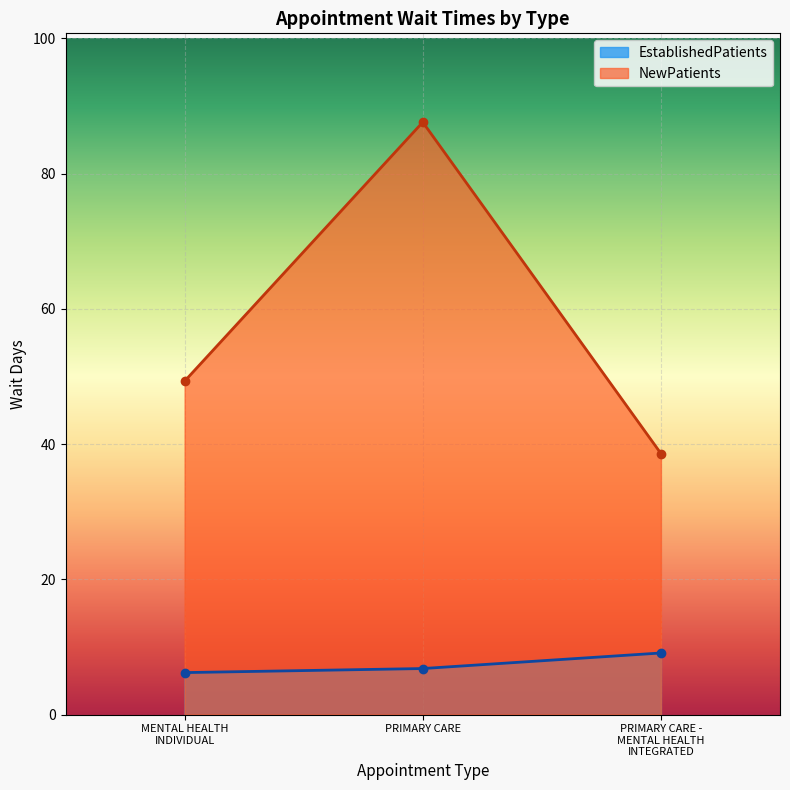

Between PRIMARY CARE and PRIMARY CARE - MENTAL HEALTH INTEGRATED, which series saw the biggest shift?

NewPatients